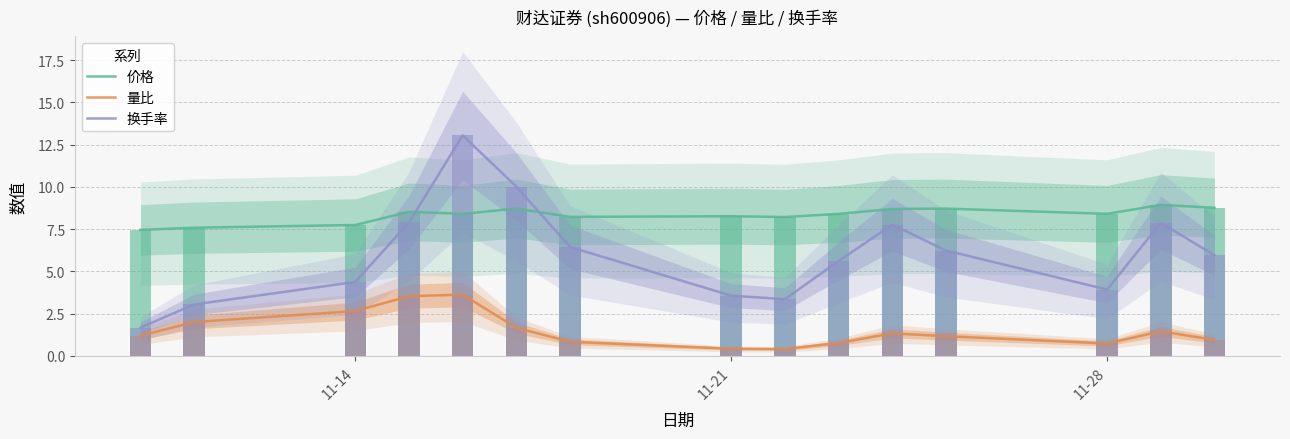

What is the lowest value of the 量比 series?

0.4